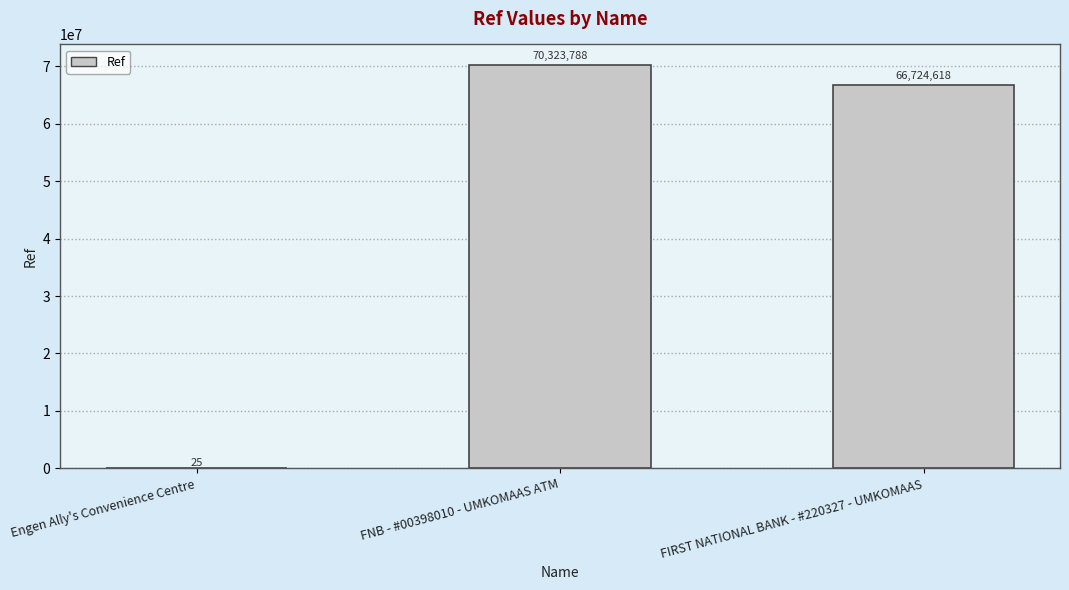

How many categories are shown in the chart?

3